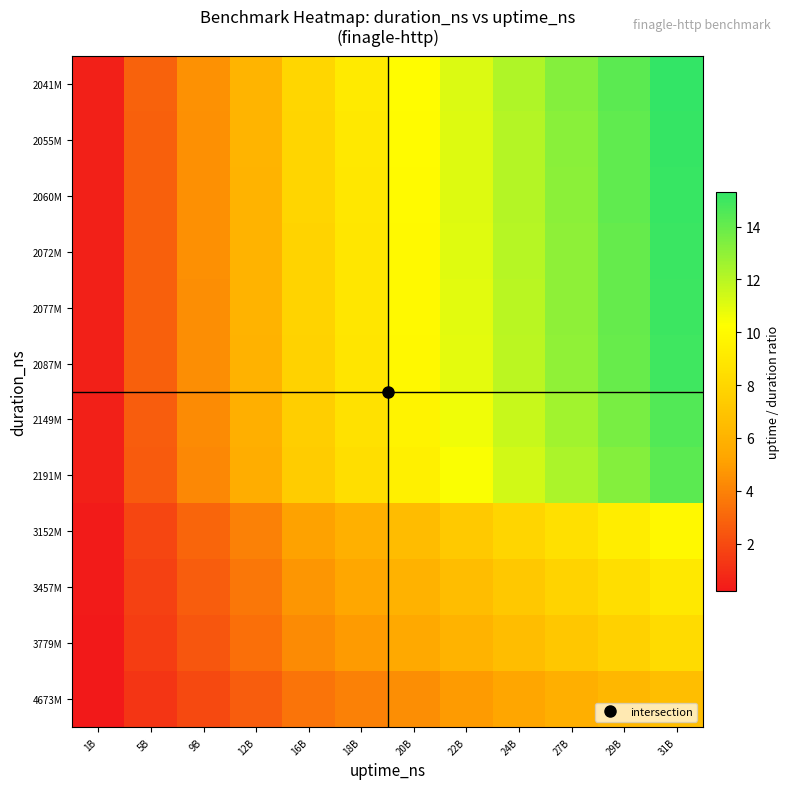

At which category is the sum across all series the highest?

31B